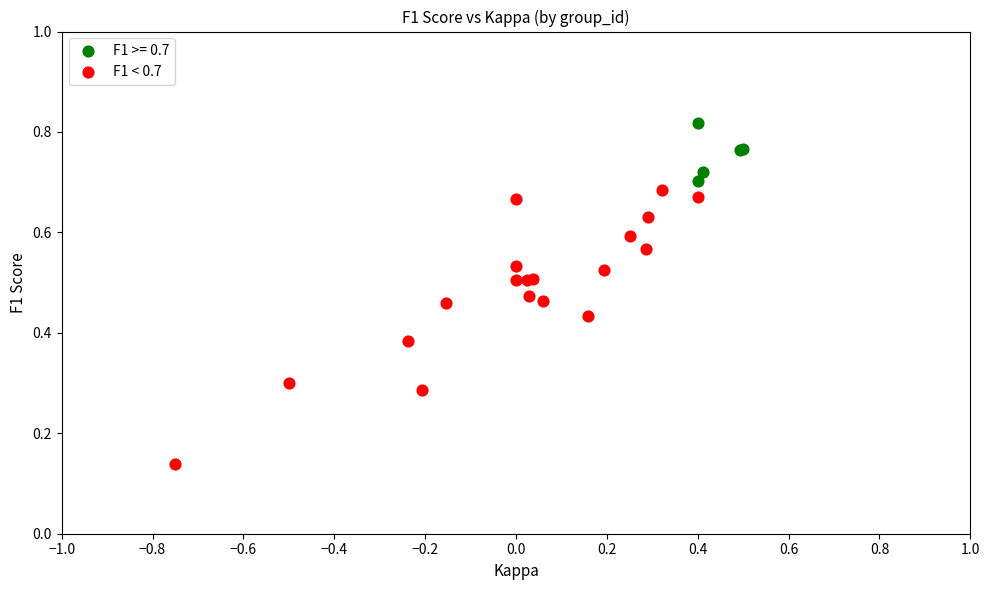

Which series has the largest Y range (max minus min)?

F1 < 0.7